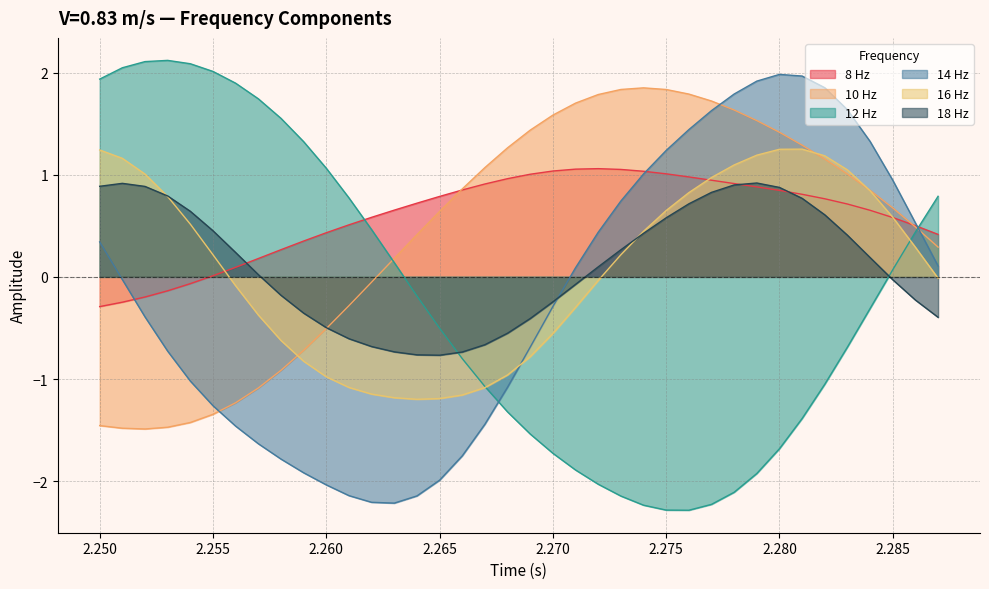

True or false: 10 Hz and 8 Hz cross at least once.

True